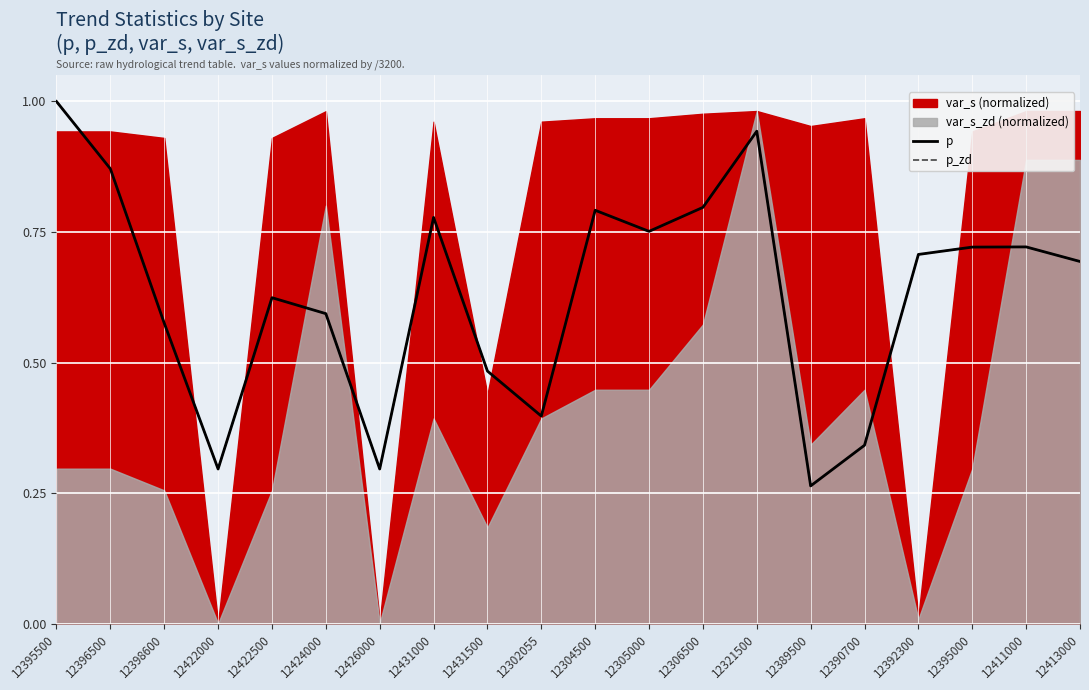

What position from the left is 12395000?

18